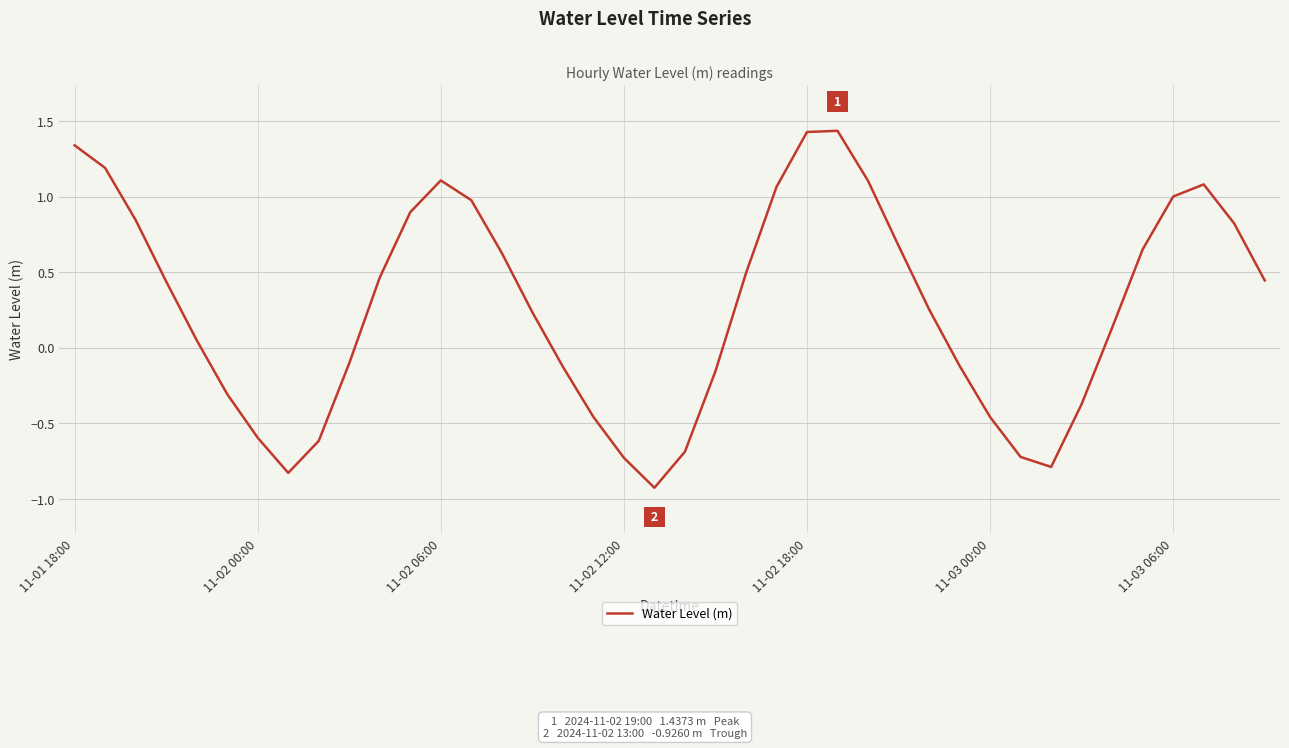

What is the smallest value displayed?

-0.9